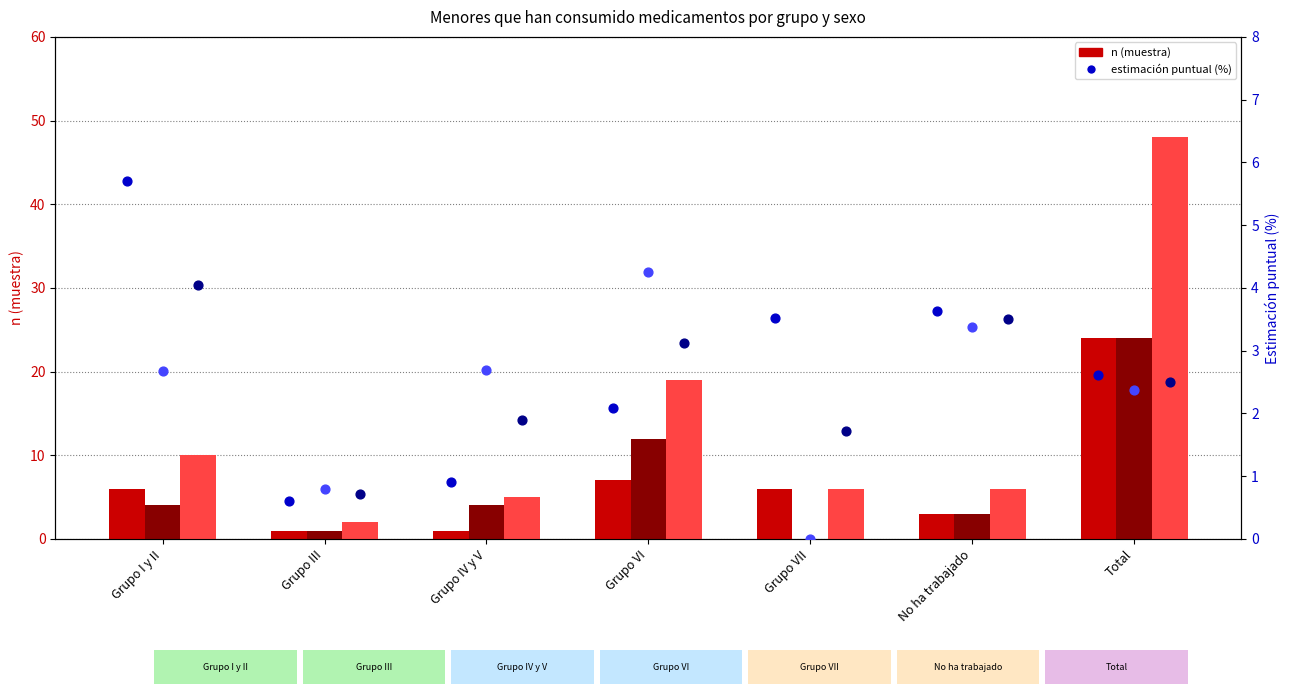

What is the total value across all series at Grupo I y II?

32.4